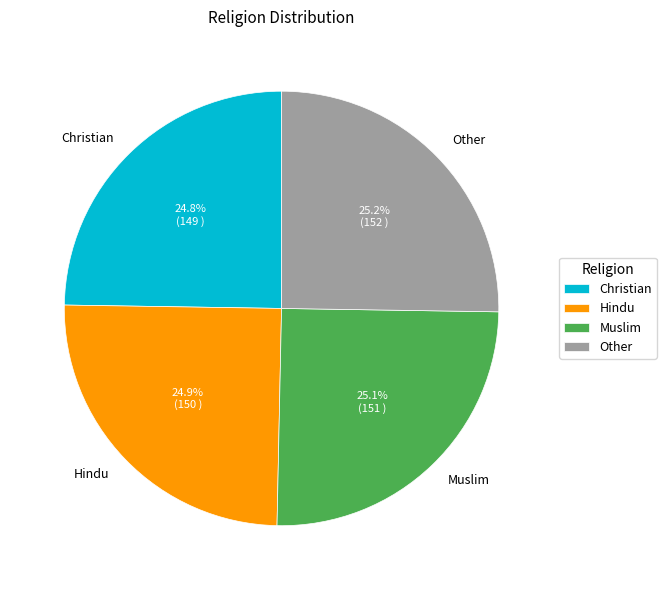

The Other slice represents 25% of the pie. True or false?

True